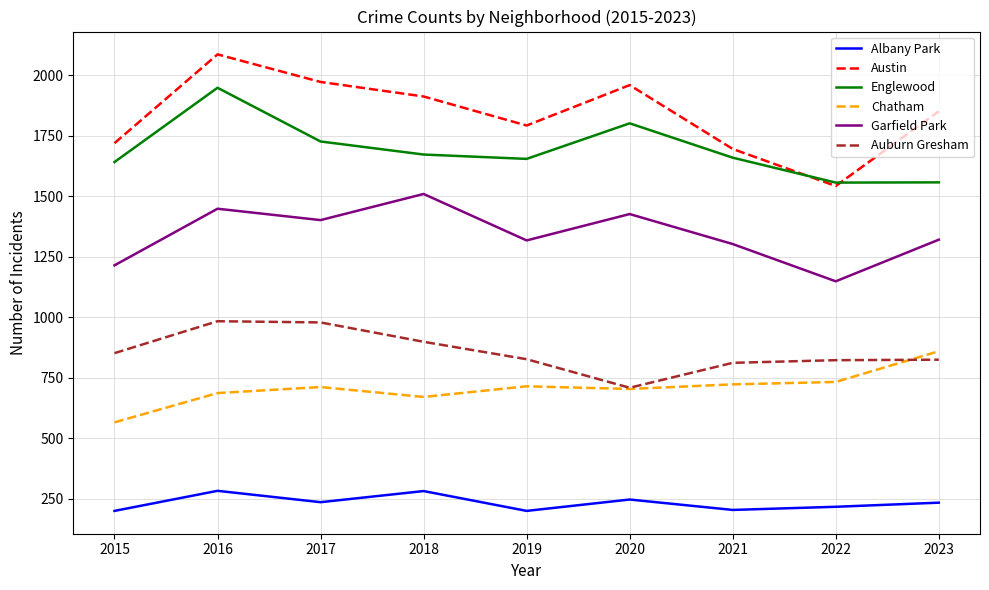

What is the difference between the Garfield Park values at 2021 and 2023?

18